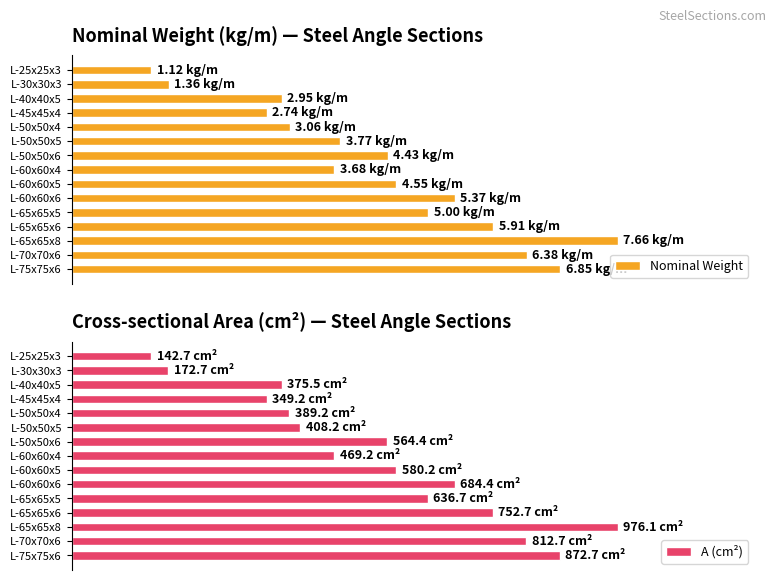

The A (cm²) series shows 951.9 at L-65x65x5. True or false?

False